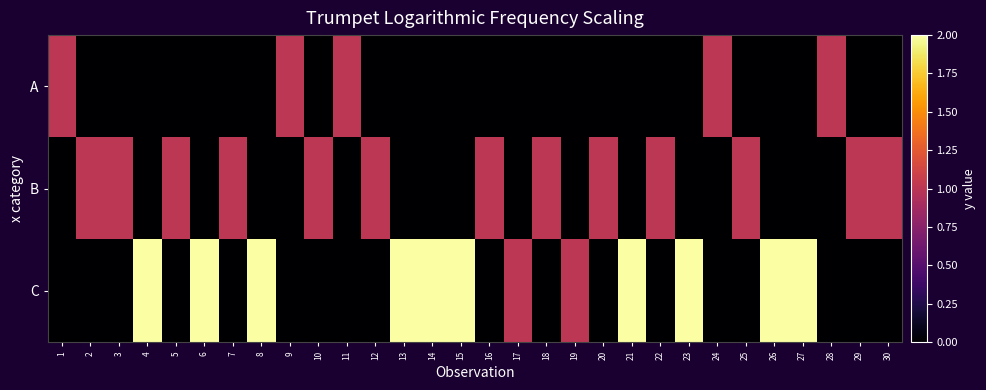

Count the number of data series in this chart.

3